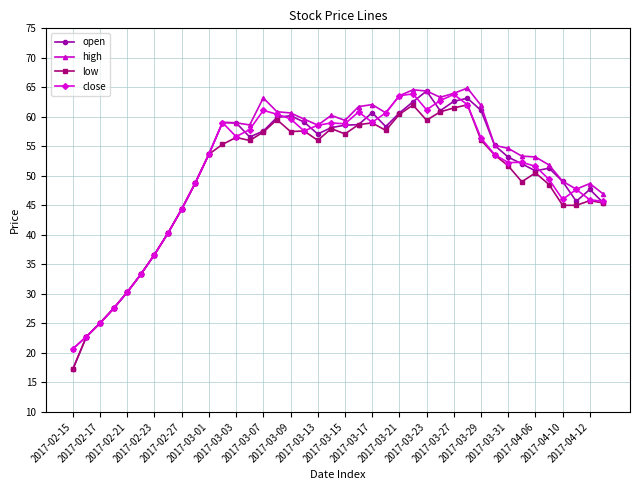

True or false: high has more than 2 points higher than both neighbors.

True